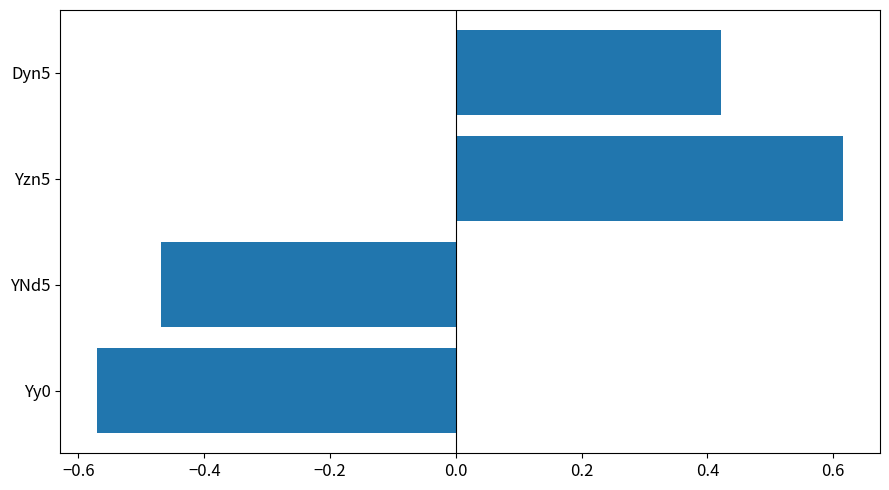

Are the bars horizontal?

Yes